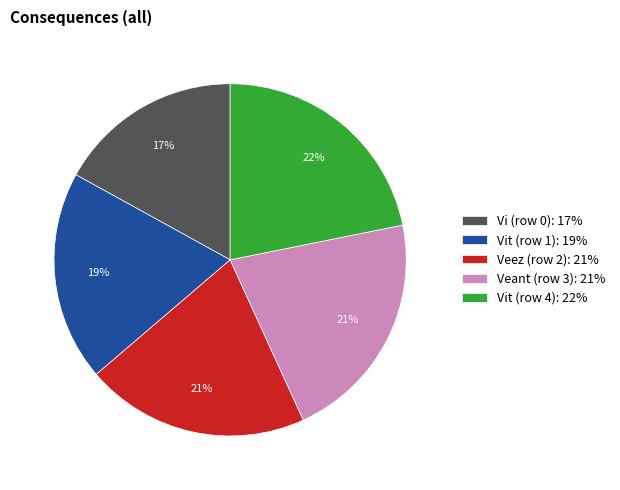

Which slice is the smallest?

Vi (row 0)